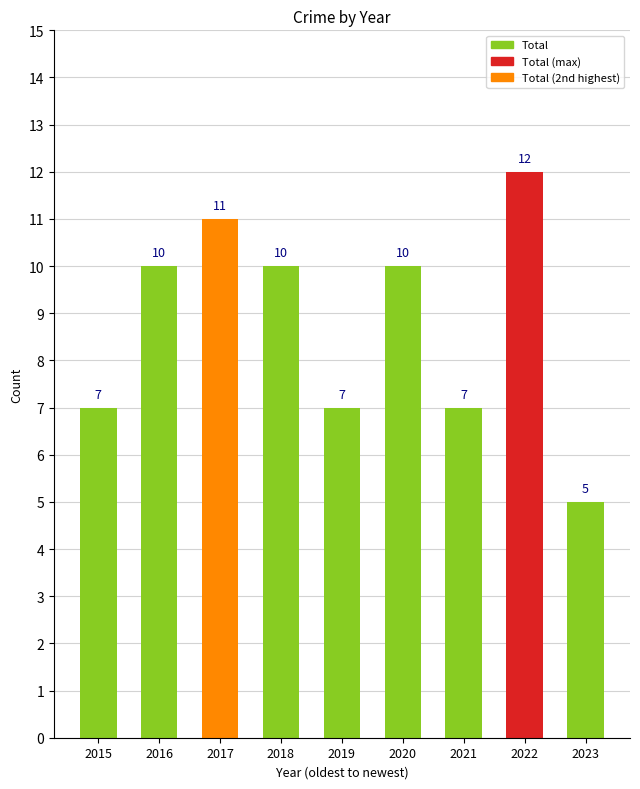

What is the difference between the maximum and minimum values?

7